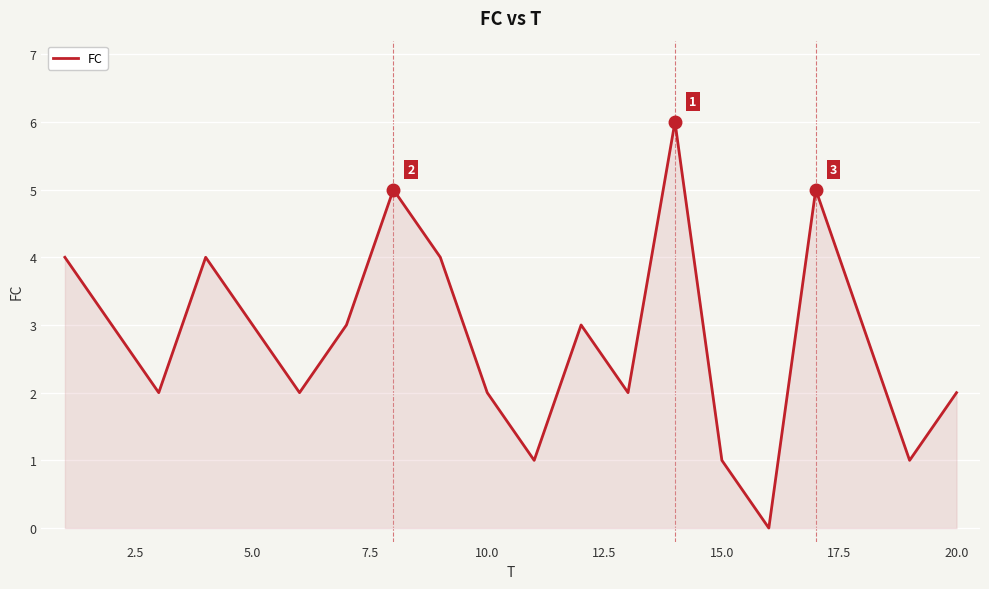

What is the difference between the maximum and minimum values?

6